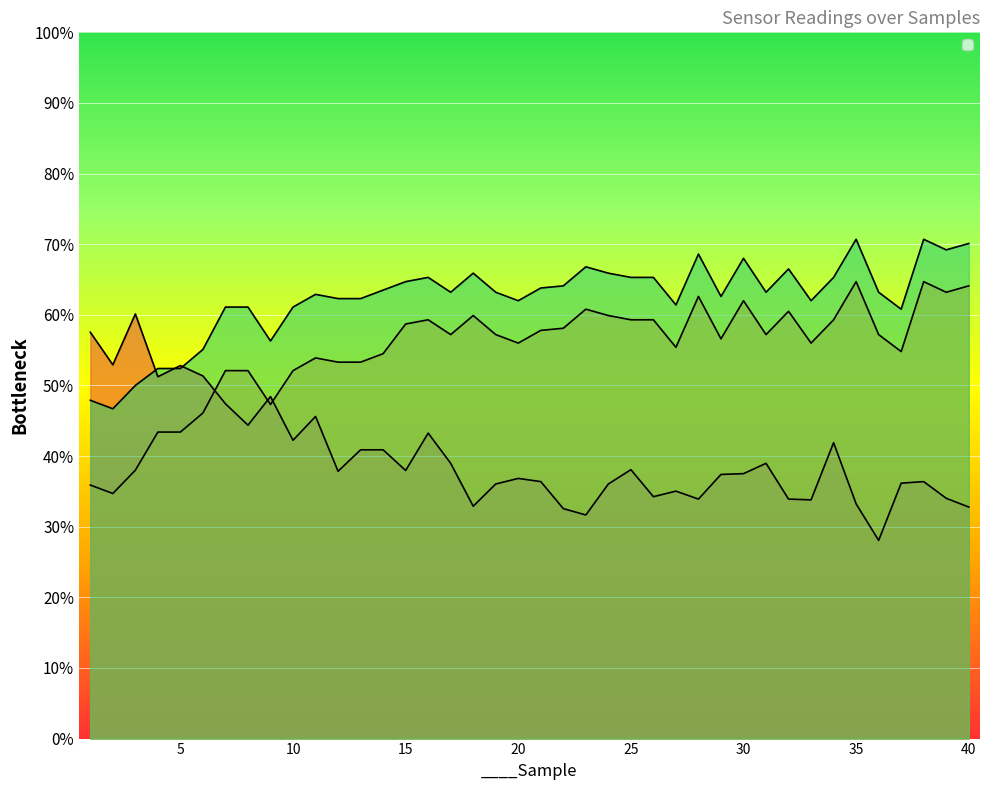

What is the difference between the maximum and minimum values in the _temp_diff series?

24.0